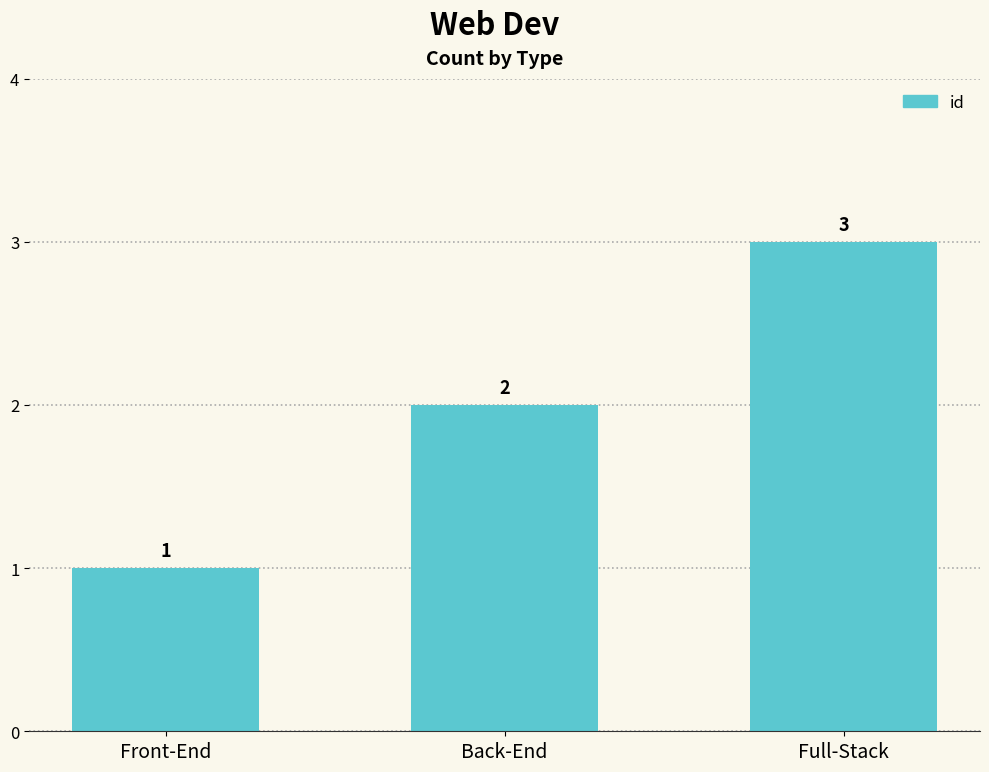

How many values are between 1 and 3?

3